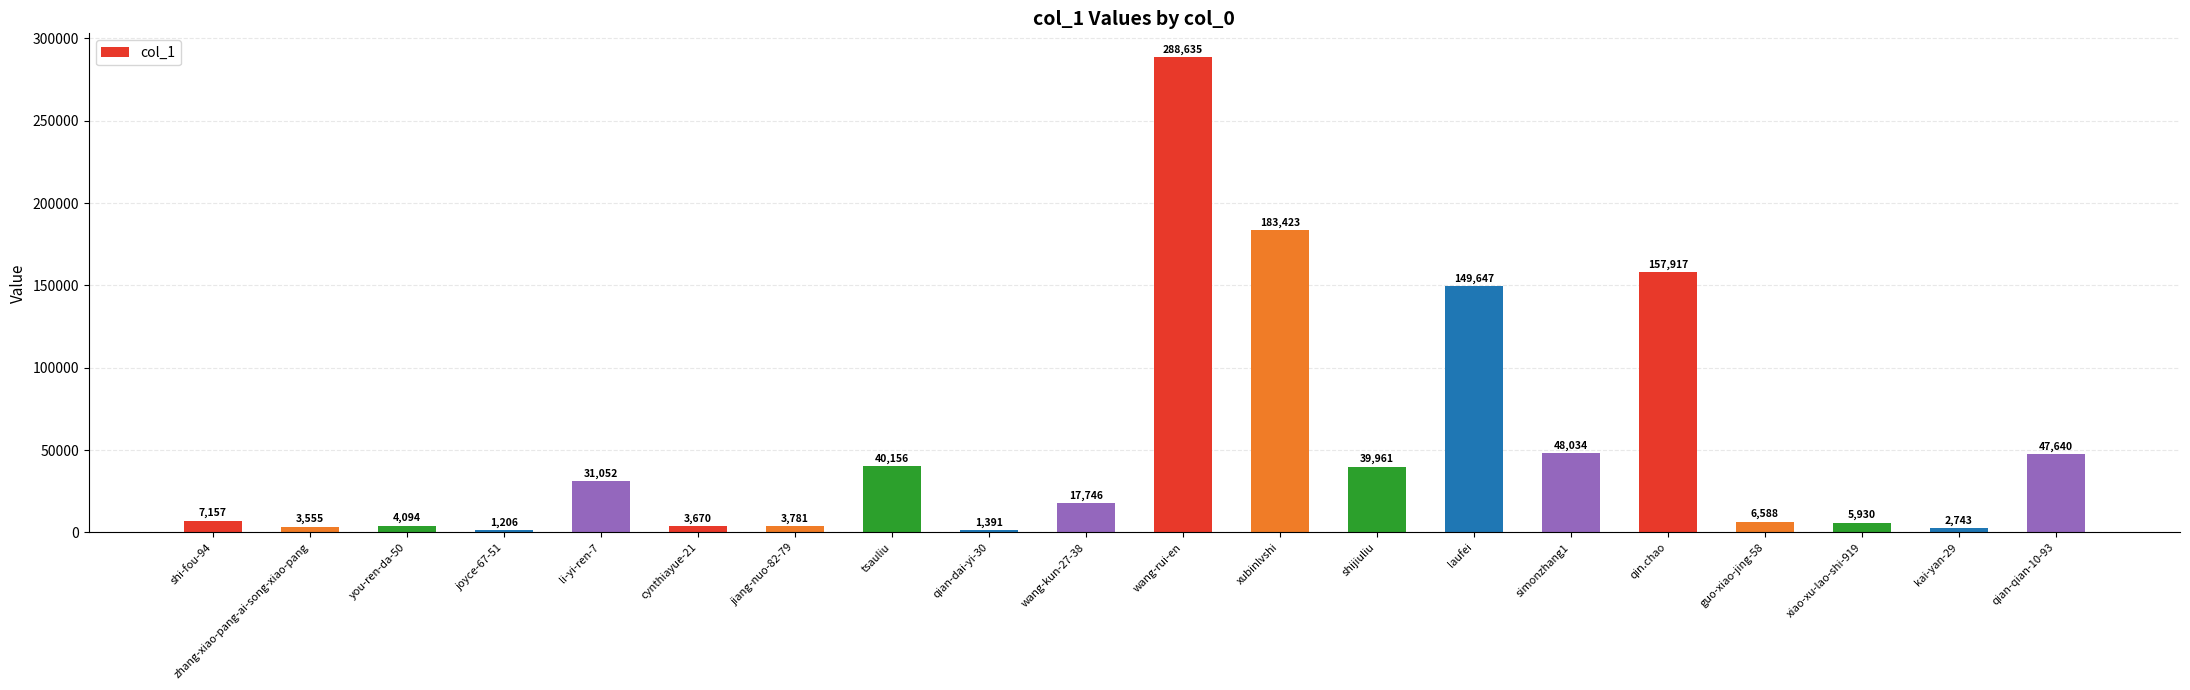

What is the maximum value shown in the chart?

288635